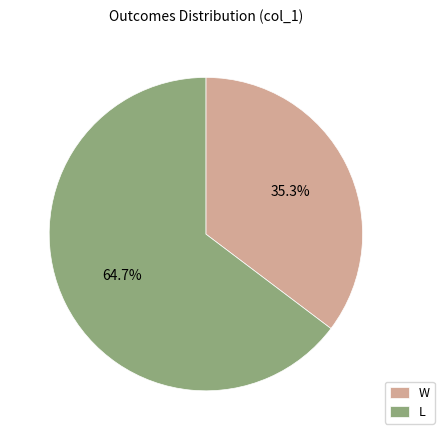

To the nearest percent, what percentage of the pie is W?

35%